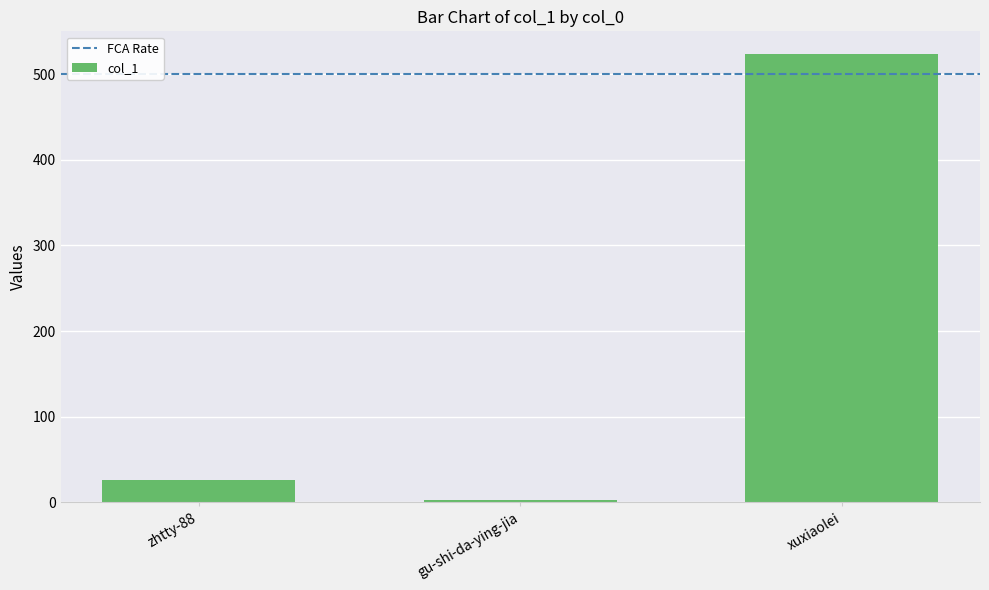

What is the sum of all values?

553